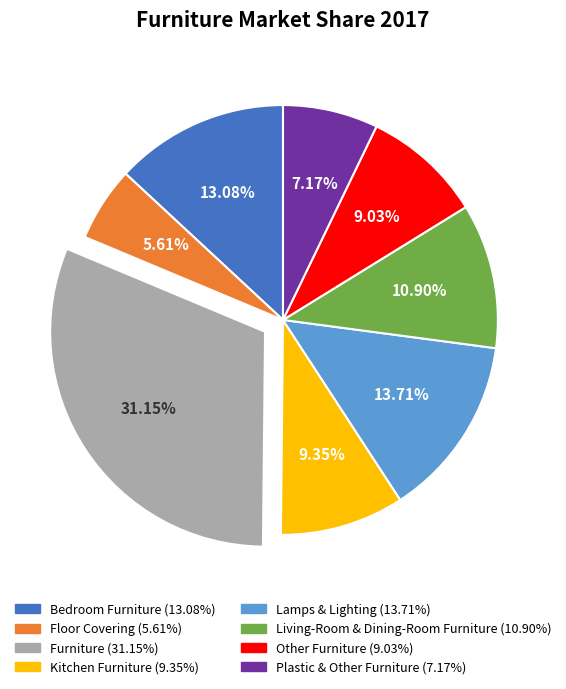

What is the total percentage of Furniture and Plastic & Other Furniture?

38.3%